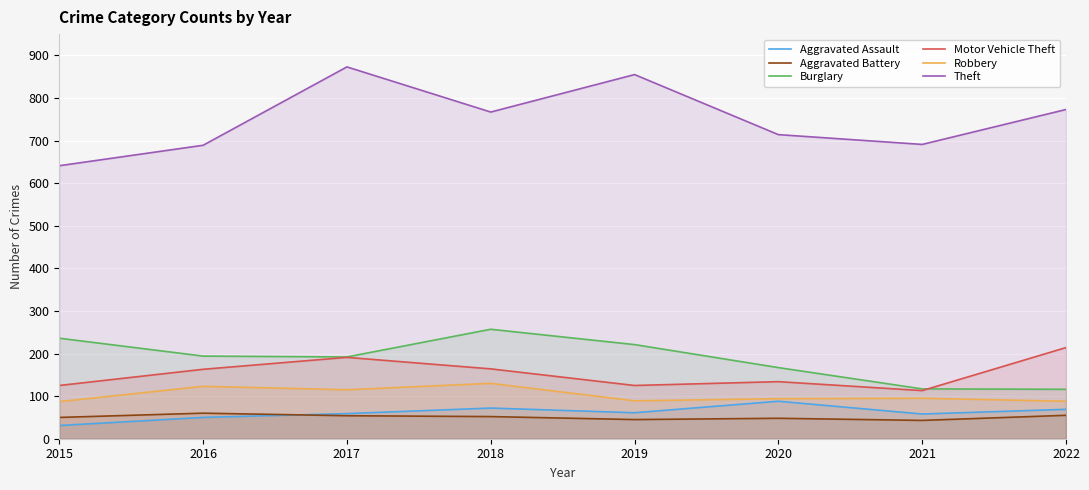

What is the sum of all Aggravated Battery values?

407